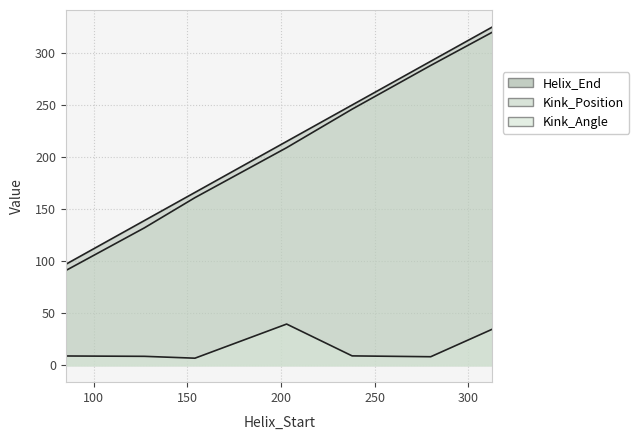

Is the value of Kink_Position at 238 greater than the value of Helix_End at 313?

No